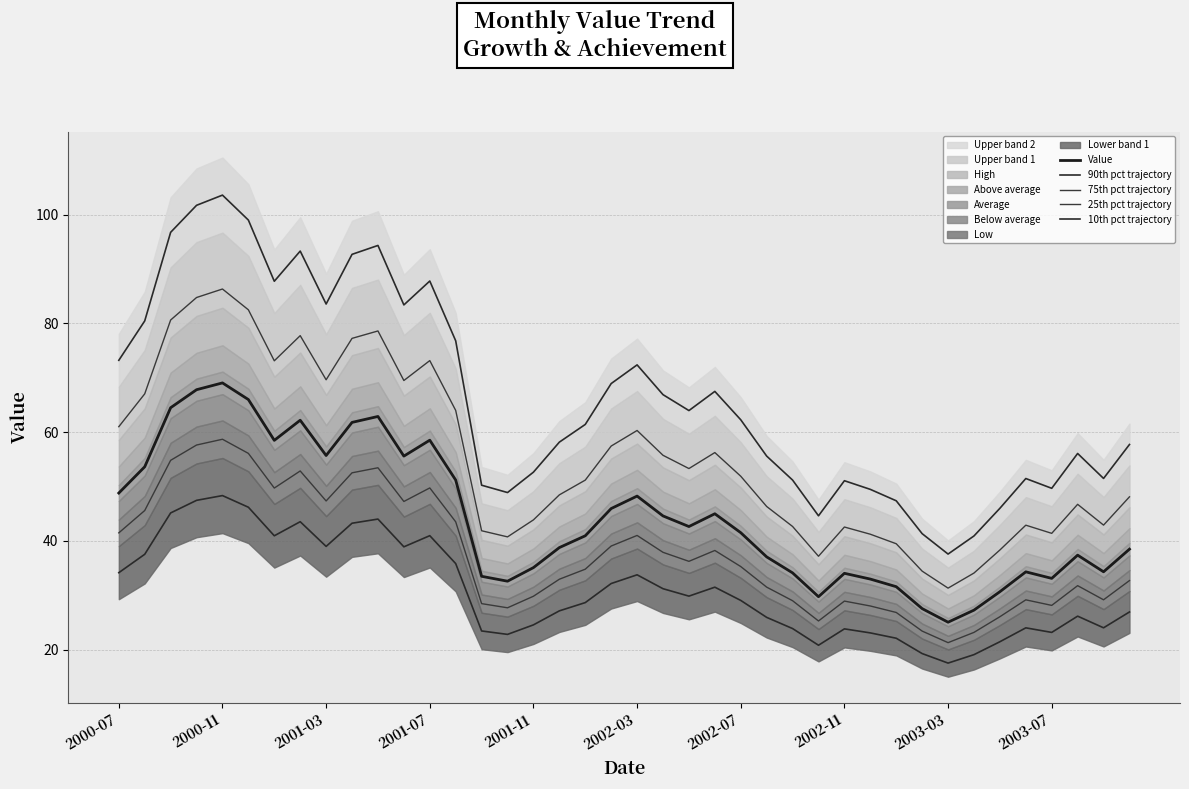

Reading left to right, extract all data points from this chart.

Value: 48.8	53.6	64.5	67.8	69.1	66.0	58.5	62.2	55.7	61.8	62.9	55.6	58.5	51.2	33.5	32.6	35.1	38.8	41.0	46.0	48.2	44.6	42.6	45.0	41.5	37.1	34.1	29.8	34.0	33.0	31.6	27.6	25.1	27.3	30.7	34.3	33.1	37.4	34.3	38.5
90th pct trajectory: 73.2	80.5	96.8	101.7	103.6	99.0	87.8	93.3	83.6	92.7	94.3	83.4	87.8	76.8	50.2	48.9	52.7	58.2	61.4	68.9	72.4	66.9	64.0	67.5	62.3	55.6	51.2	44.6	51.1	49.5	47.4	41.3	37.6	40.9	46.0	51.5	49.7	56.1	51.5	57.7
75th pct trajectory: 61.0	67.0	80.6	84.8	86.3	82.5	73.1	77.8	69.6	77.2	78.6	69.5	73.2	64.0	41.9	40.8	43.9	48.5	51.2	57.5	60.3	55.8	53.3	56.2	51.9	46.3	42.7	37.2	42.6	41.2	39.5	34.4	31.3	34.1	38.3	42.9	41.4	46.7	42.9	48.1
25th pct trajectory: 41.5	45.6	54.8	57.6	58.7	56.1	49.7	52.9	47.4	52.5	53.5	47.3	49.8	43.5	28.5	27.7	29.8	33.0	34.8	39.1	41.0	37.9	36.3	38.2	35.3	31.5	29.0	25.3	28.9	28.0	26.9	23.4	21.3	23.2	26.1	29.2	28.2	31.8	29.2	32.7
10th pct trajectory: 34.2	37.5	45.1	47.5	48.3	46.2	40.9	43.5	39.0	43.3	44.0	38.9	41.0	35.8	23.4	22.8	24.6	27.1	28.7	32.2	33.8	31.2	29.9	31.5	29.1	25.9	23.9	20.8	23.8	23.1	22.1	19.3	17.5	19.1	21.5	24.0	23.2	26.2	24.0	26.9